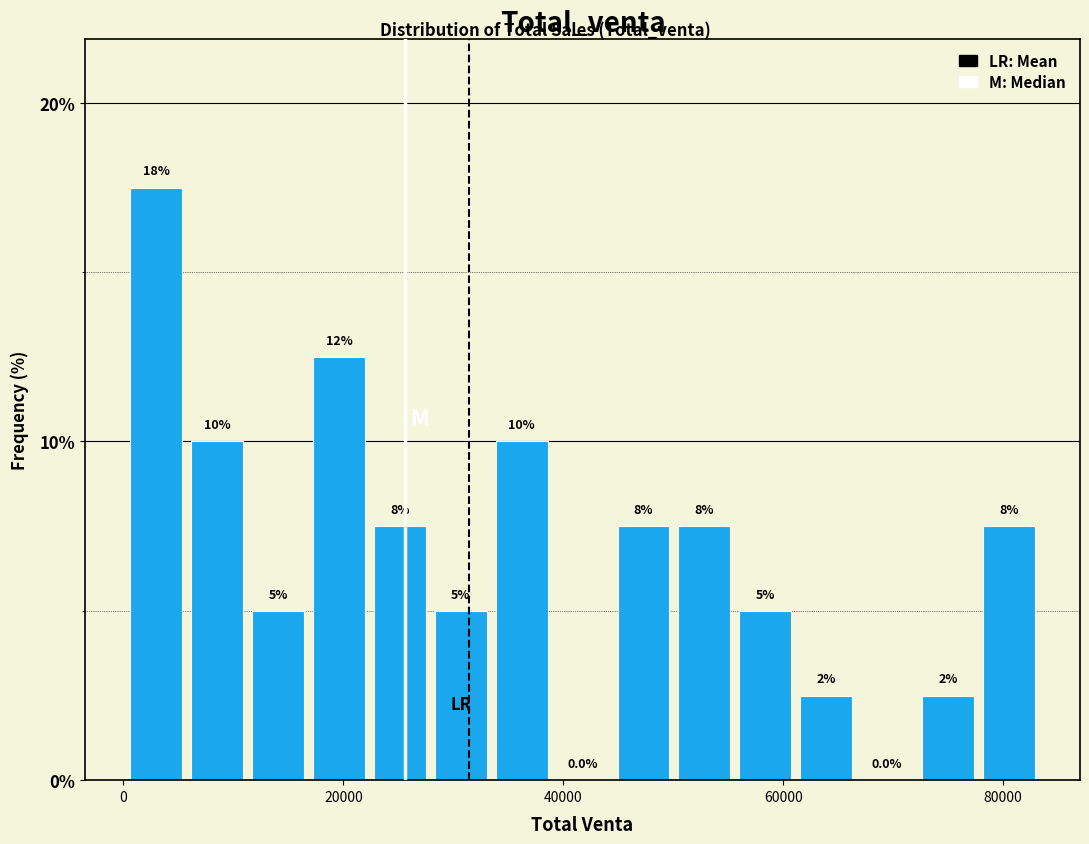

Read against the x-axis, roughly where is the centre of the tallest bar?

2000